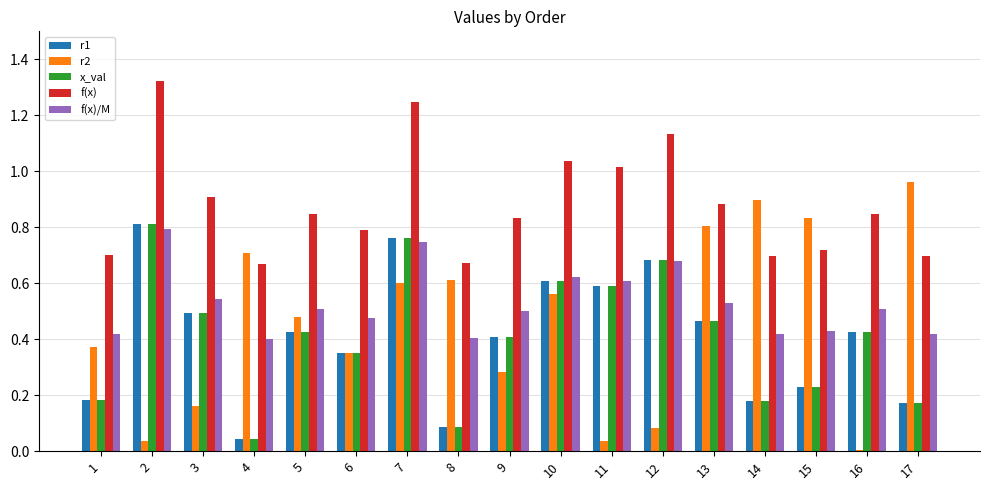

Which category has the lowest value in the x_val series?

4